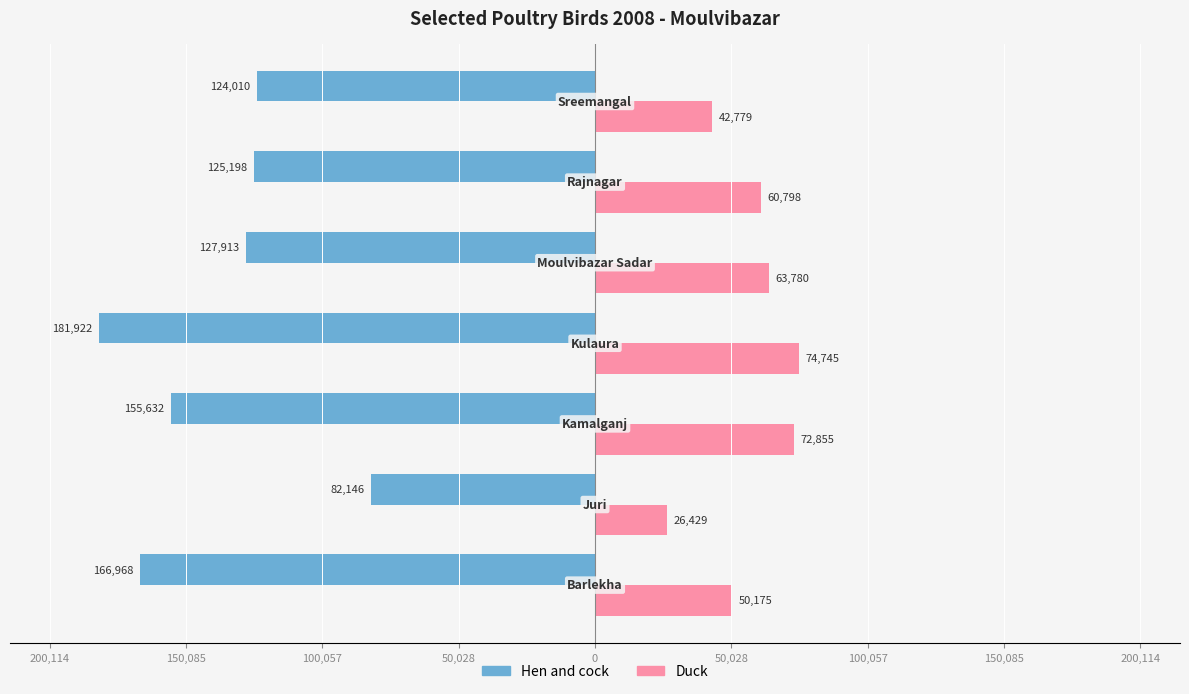

What is the average value of the Hen and cock series?

-137684